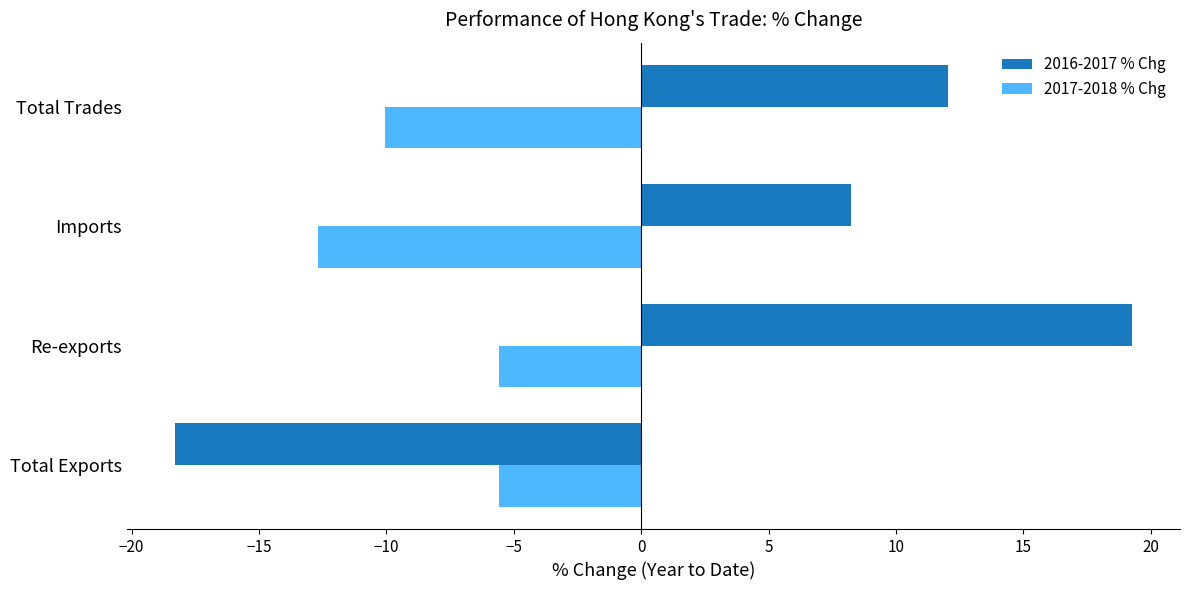

How many categories are shown in the chart?

4